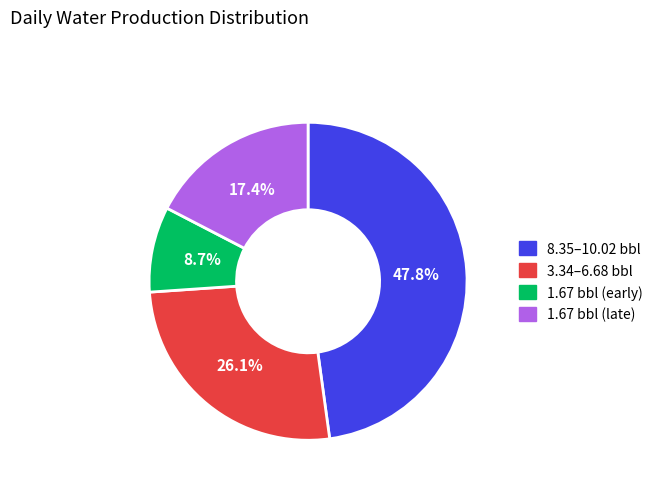

Does any single category account for the majority?

No